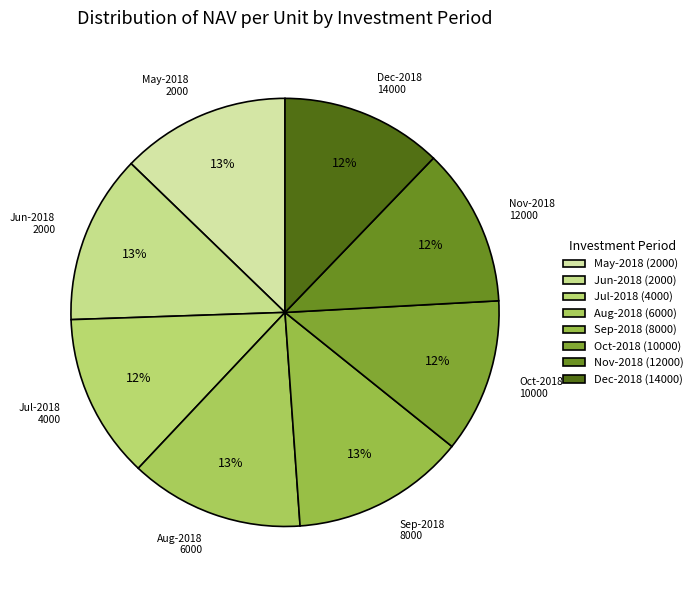

Is it true that Jun-2018 2000 is 13% of the pie?

True